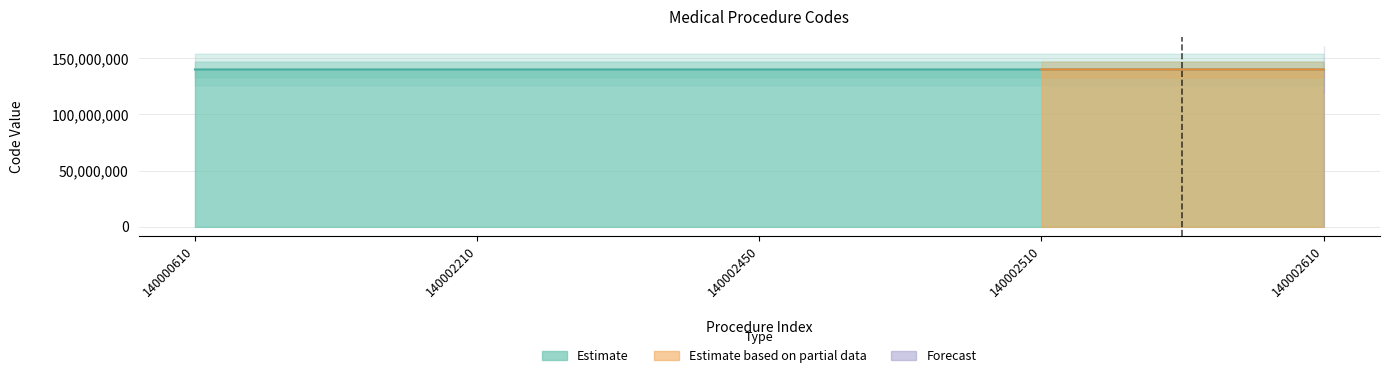

Which has a higher value, 140002210 or 140002510?

140002510